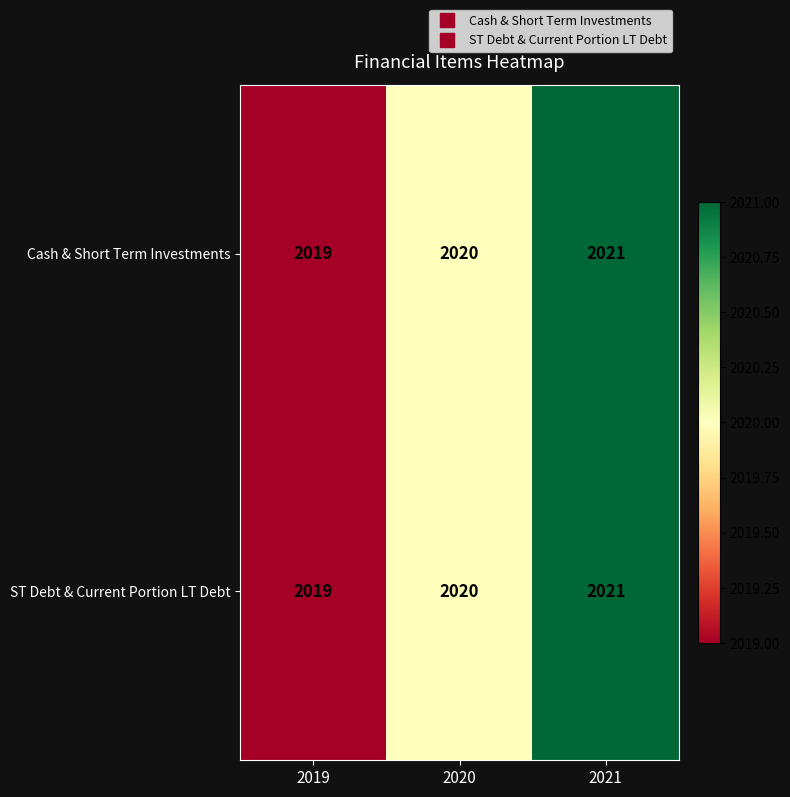

Count the number of categories in the chart.

3